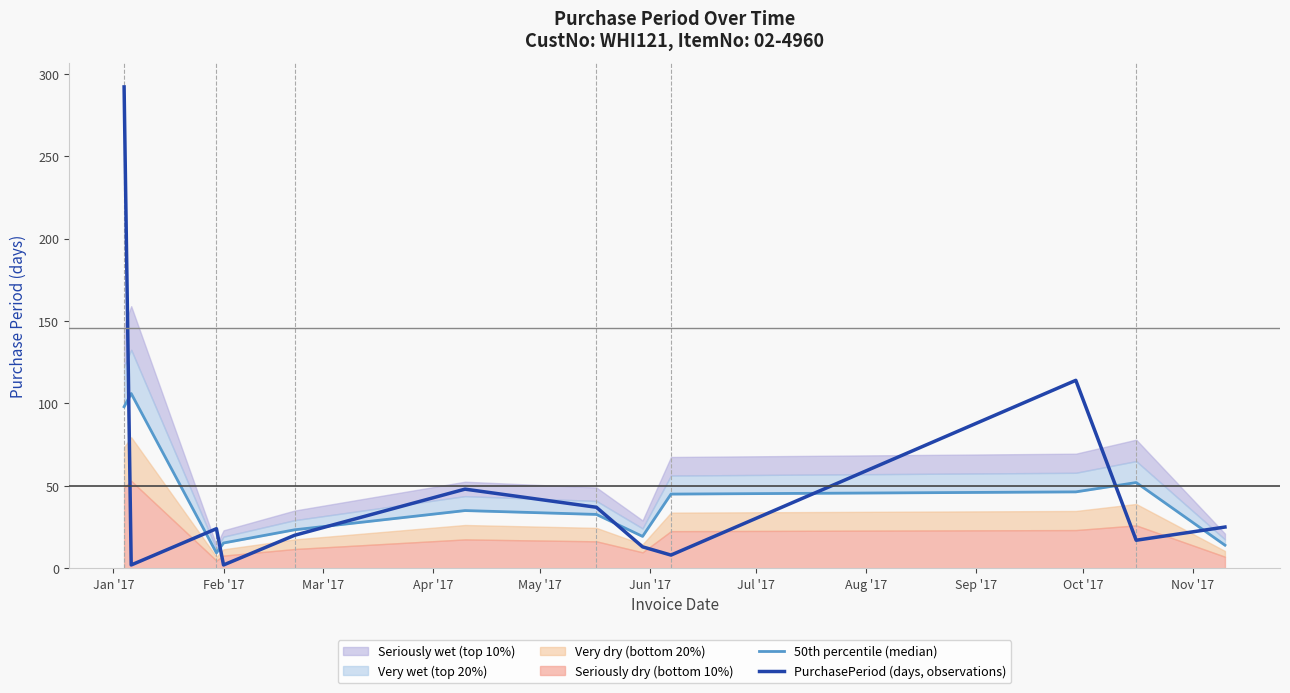

How many data points does each series have?

12